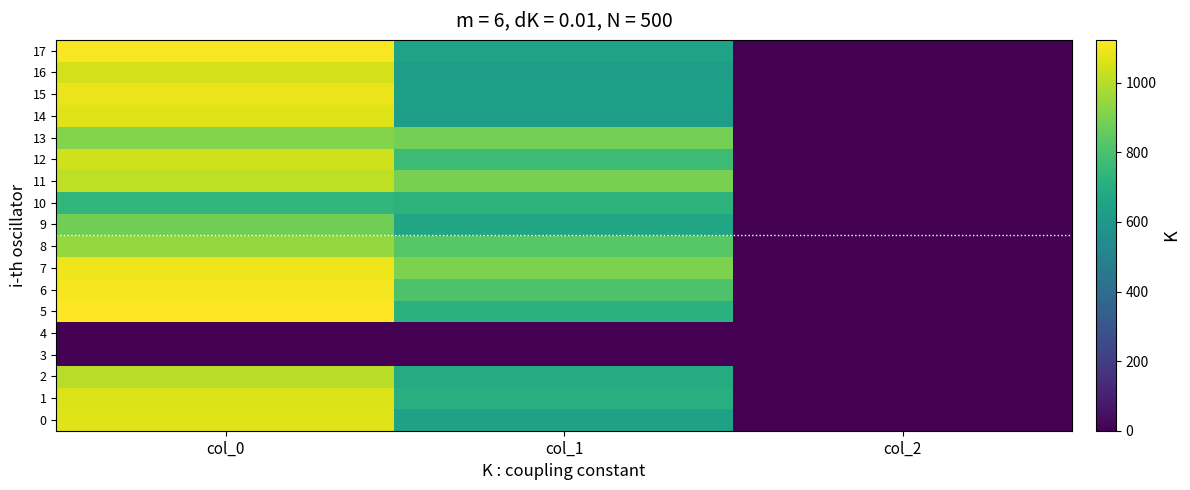

How many series are shown in this chart?

18